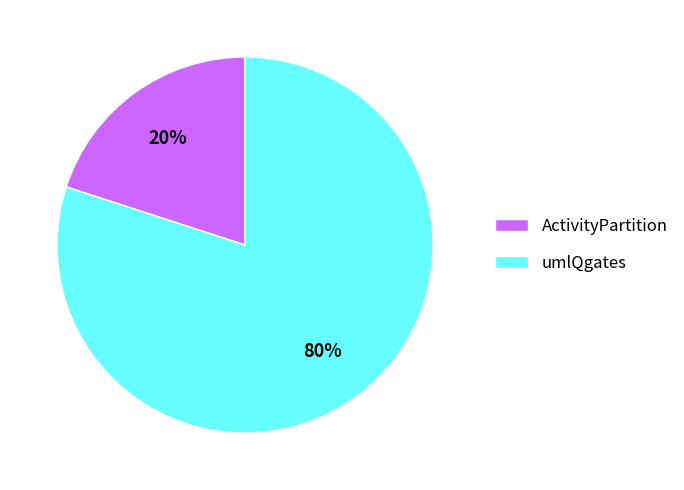

To the nearest percent, what is the average slice percentage?

50%